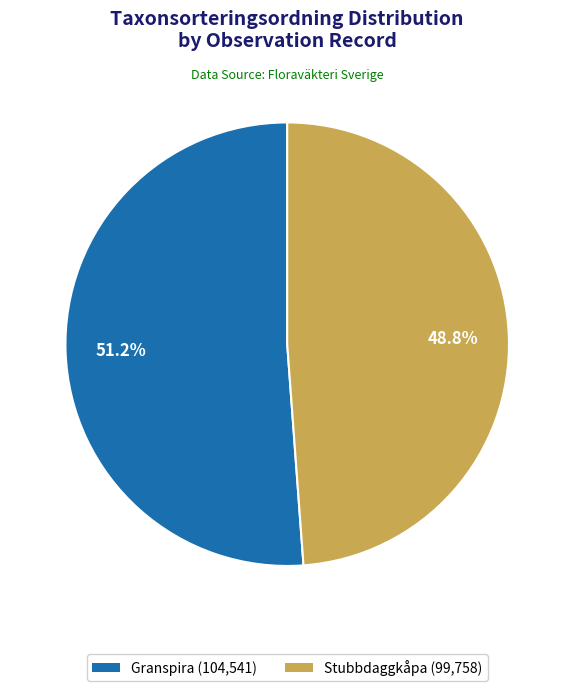

Is the sum of Granspira (104,541) and Stubbdaggkåpa (99,758) greater than half?

Yes